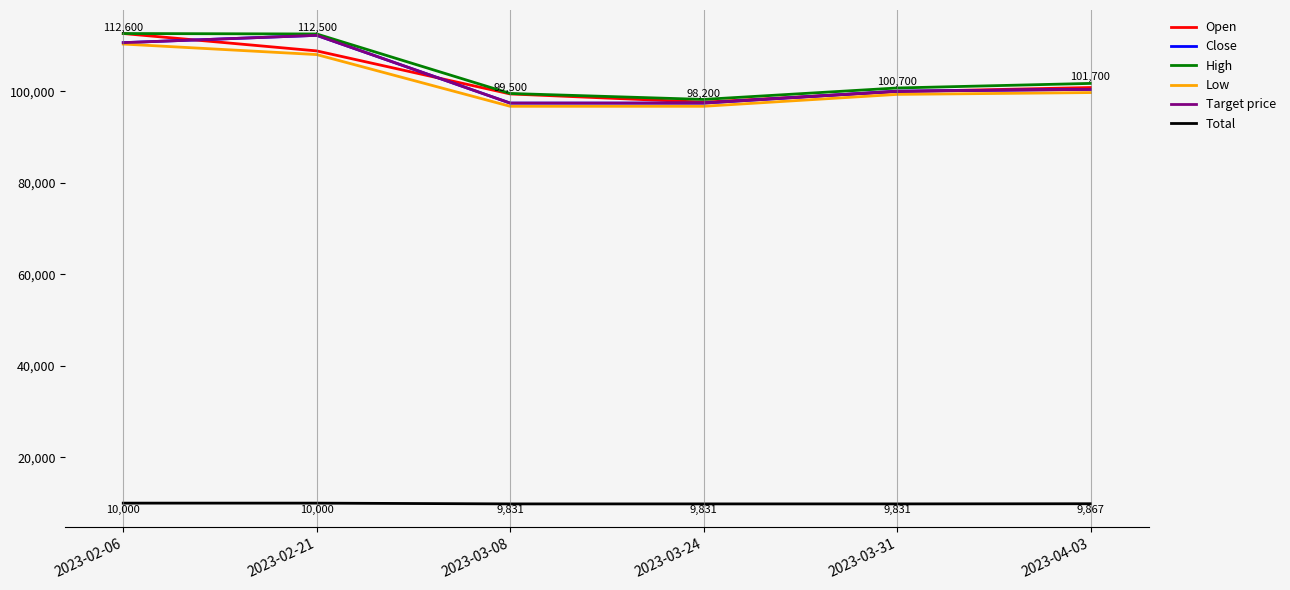

Is this an area chart (filled region under the line)?

No